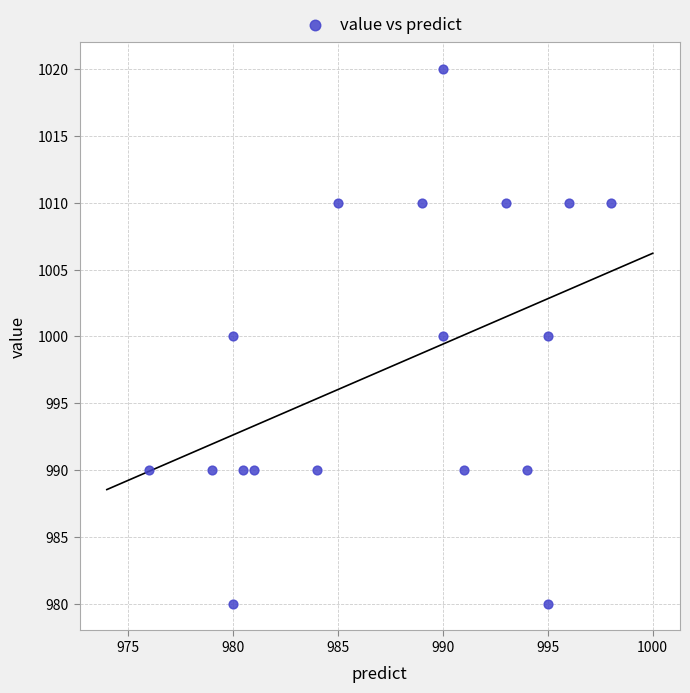

What is the range of Y values (max minus min)?

40